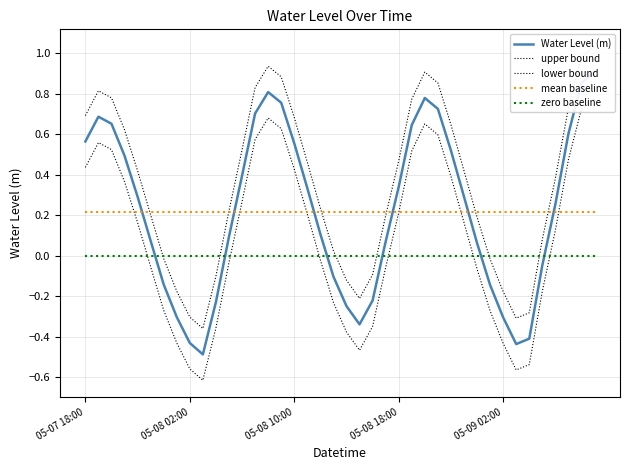

Which category has the lowest value in the upper bound series?

9